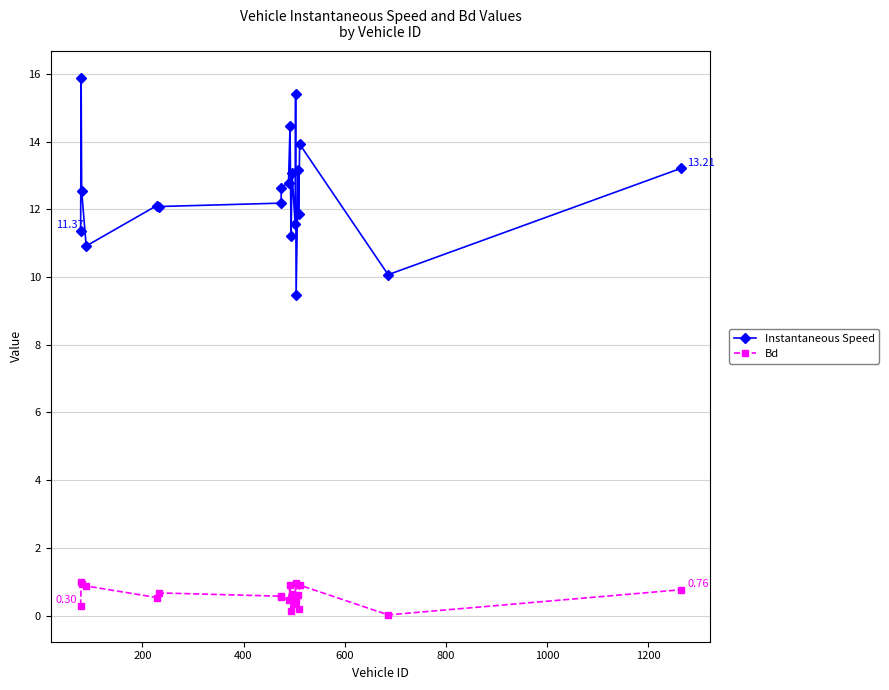

What is the difference between the maximum and minimum values in the Bd series?

1.0